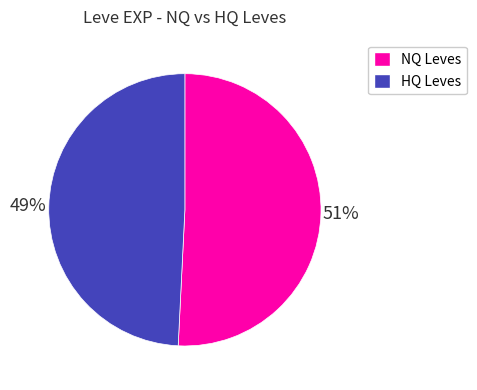

To the nearest percent, what is the difference between the largest and smallest slice percentages?

2%